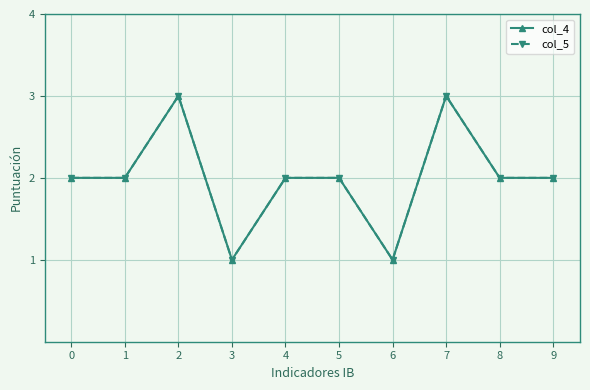

True or false: col_5 and col_4 intersect in this chart.

False